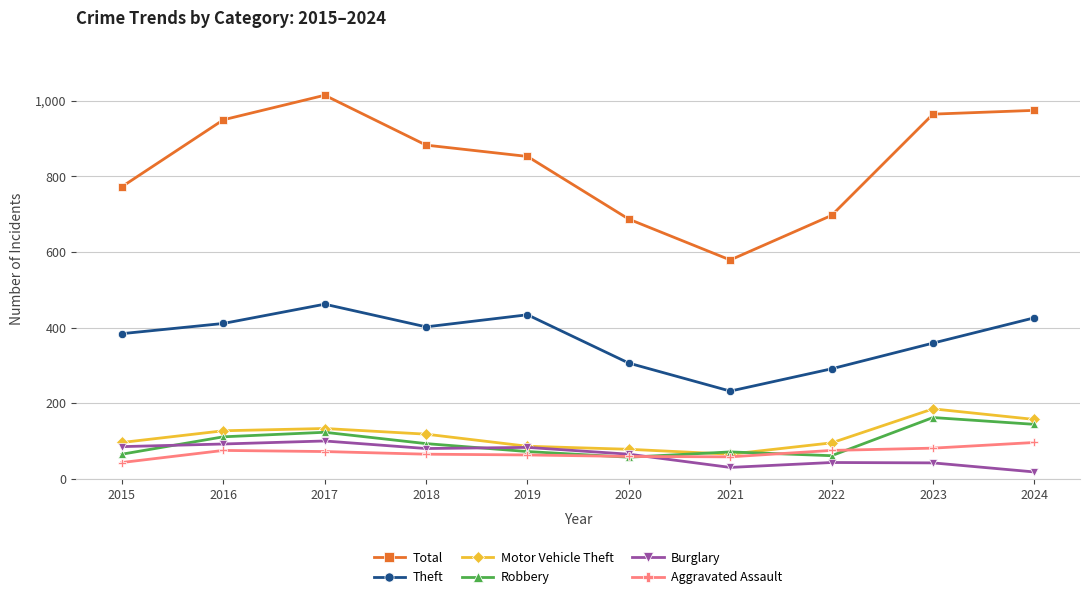

True or false: Robbery has more than 1 points higher than both neighbors.

True